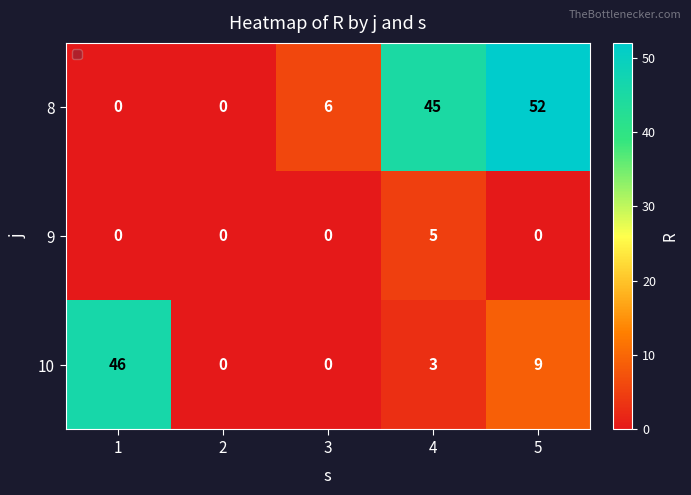

List the series in order of their overall mean, lowest first.

9, 10, 8